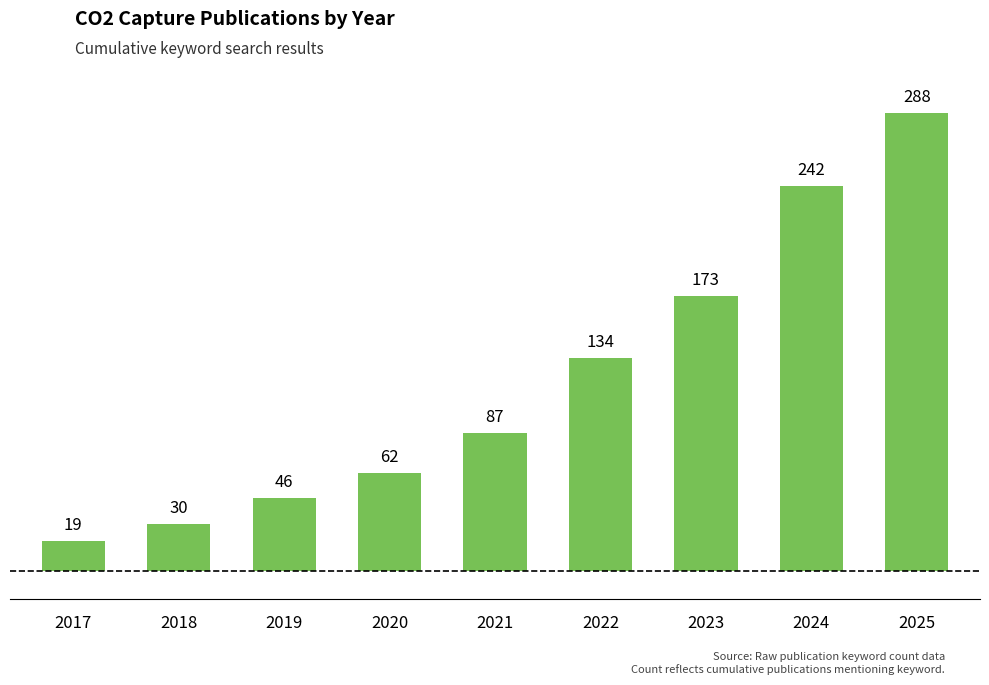

Reading left to right, what are all the values shown in this chart?

19	30	46	62	87	134	173	242	288